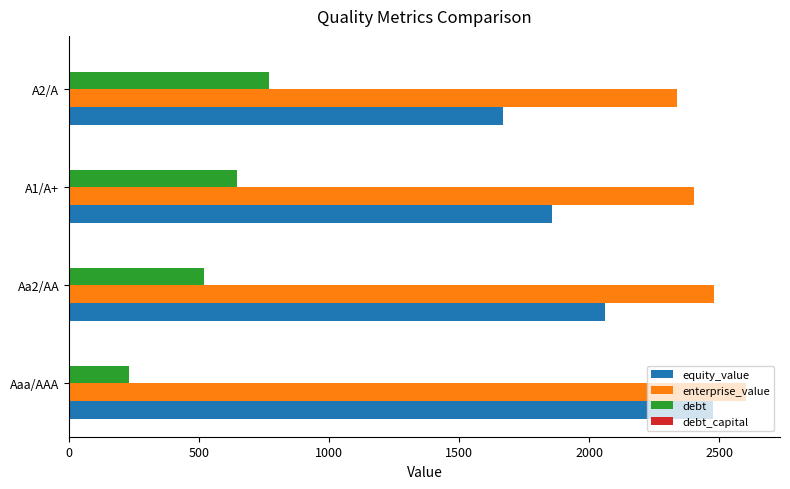

The debt series shows 229.1 at Aaa/AAA. True or false?

True